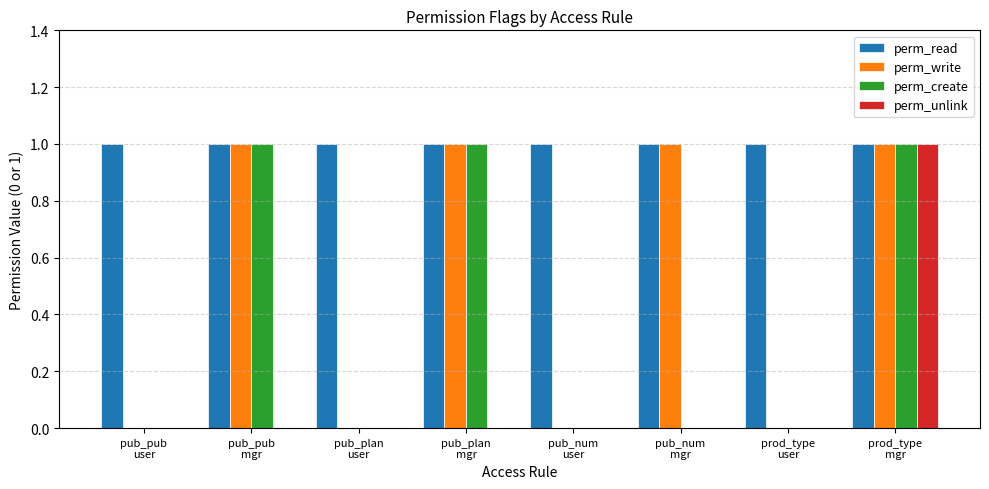

Reading left to right, extract all data points from this chart.

perm_read: 1	1	1	1	1	1	1	1
perm_write: 0	1	0	1	0	1	0	1
perm_create: 0	1	0	1	0	0	0	1
perm_unlink: 0	0	0	0	0	0	0	1